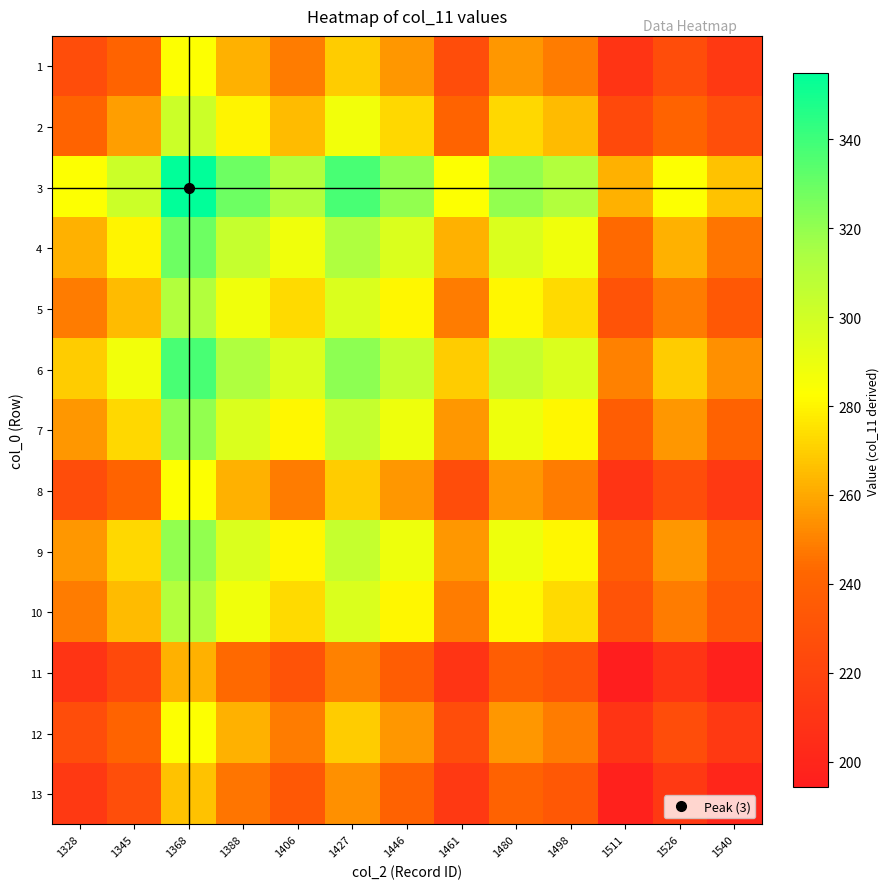

Reading right to left, extract all data points from this chart.

1: 1540=212.5	1526=225.8	1511=209.4	1498=248.3	1480=255.3	1461=225.8	1446=255.3	1427=269.3	1406=248.3	1388=262.2	1368=283.1	1345=241.0	1328=225.8
2: 1540=226.8	1526=241.0	1511=223.5	1498=265.0	1480=272.5	1461=241.0	1446=272.5	1427=287.5	1406=265.0	1388=279.9	1368=302.2	1345=257.2	1328=241.0
3: 1540=266.4	1526=283.1	1511=262.6	1498=311.3	1480=320.1	1461=283.1	1446=320.1	1427=337.7	1406=311.3	1388=328.7	1368=354.9	1345=302.2	1328=283.1
4: 1540=246.8	1526=262.2	1511=243.2	1498=288.3	1480=296.5	1461=262.2	1446=296.5	1427=312.8	1406=288.3	1388=304.5	1368=328.7	1345=279.9	1328=262.2
5: 1540=233.7	1526=248.3	1511=230.3	1498=273.0	1480=280.8	1461=248.3	1446=280.8	1427=296.2	1406=273.0	1388=288.3	1368=311.3	1345=265.0	1328=248.3
6: 1540=253.5	1526=269.3	1511=249.8	1498=296.2	1480=304.6	1461=269.3	1446=304.6	1427=321.3	1406=296.2	1388=312.8	1368=337.7	1345=287.5	1328=269.3
7: 1540=240.3	1526=255.3	1511=236.8	1498=280.8	1480=288.8	1461=255.3	1446=288.8	1427=304.6	1406=280.8	1388=296.5	1368=320.1	1345=272.5	1328=255.3
8: 1540=212.5	1526=225.8	1511=209.4	1498=248.3	1480=255.3	1461=225.8	1446=255.3	1427=269.3	1406=248.3	1388=262.2	1368=283.1	1345=241.0	1328=225.8
9: 1540=240.3	1526=255.3	1511=236.8	1498=280.8	1480=288.8	1461=255.3	1446=288.8	1427=304.6	1406=280.8	1388=296.5	1368=320.1	1345=272.5	1328=255.3
10: 1540=233.7	1526=248.3	1511=230.3	1498=273.0	1480=280.8	1461=248.3	1446=280.8	1427=296.2	1406=273.0	1388=288.3	1368=311.3	1345=265.0	1328=248.3
11: 1540=197.1	1526=209.4	1511=194.2	1498=230.3	1480=236.8	1461=209.4	1446=236.8	1427=249.8	1406=230.3	1388=243.2	1368=262.6	1345=223.5	1328=209.4
12: 1540=212.5	1526=225.8	1511=209.4	1498=248.3	1480=255.3	1461=225.8	1446=255.3	1427=269.3	1406=248.3	1388=262.2	1368=283.1	1345=241.0	1328=225.8
13: 1540=200.0	1526=212.5	1511=197.1	1498=233.7	1480=240.3	1461=212.5	1446=240.3	1427=253.5	1406=233.7	1388=246.8	1368=266.4	1345=226.8	1328=212.5